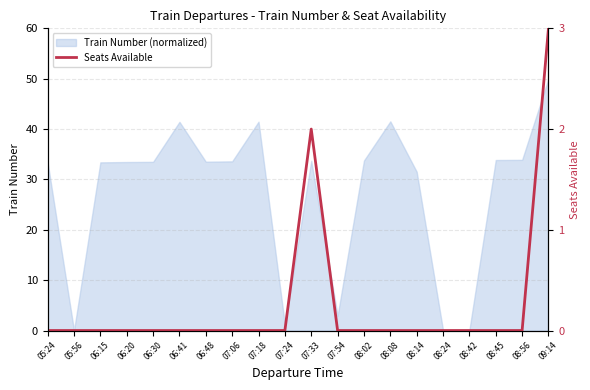

Does the chart have visible grid lines?

Yes